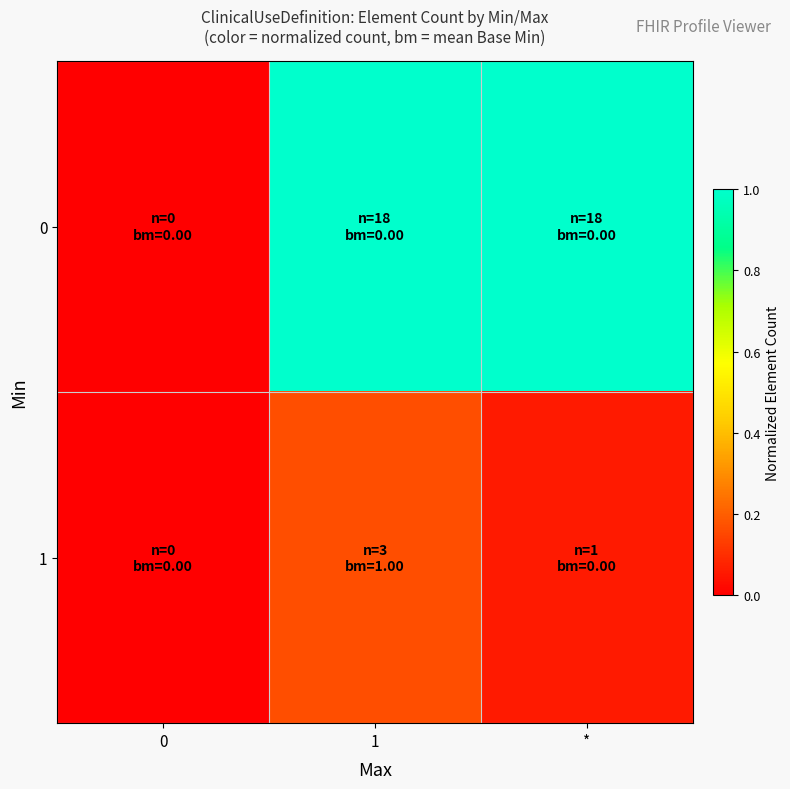

Which series changed the most between 1 and *?

1